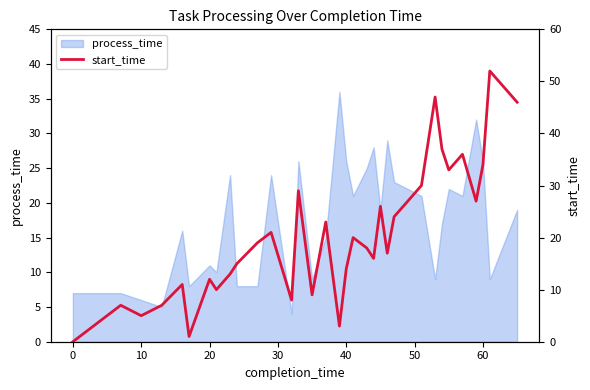

What is the difference between the maximum and minimum values?

52